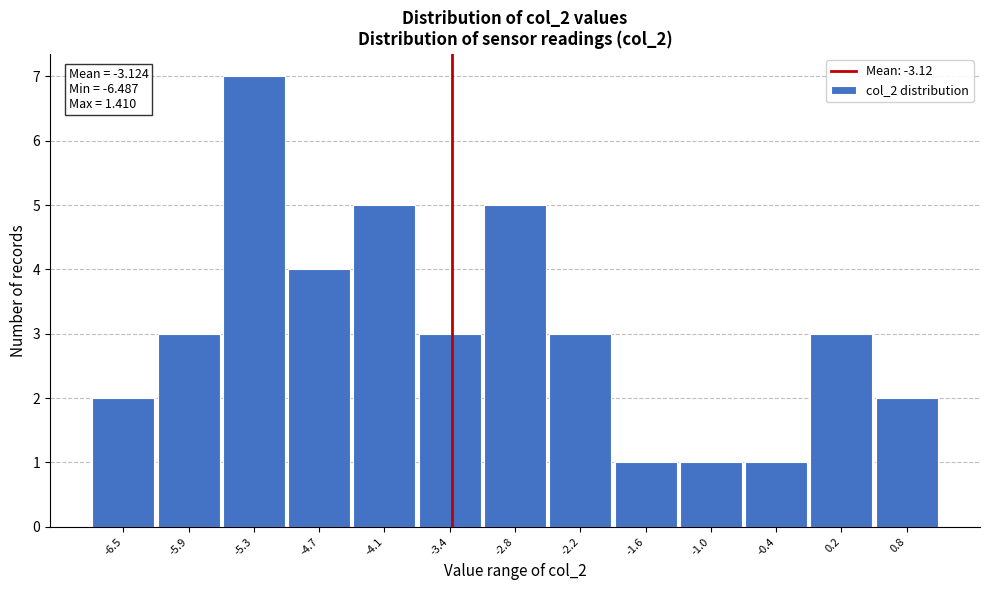

Reading left to right, what are all the values shown in this chart?

2	3	7	4	5	3	5	3	1	1	1	3	2